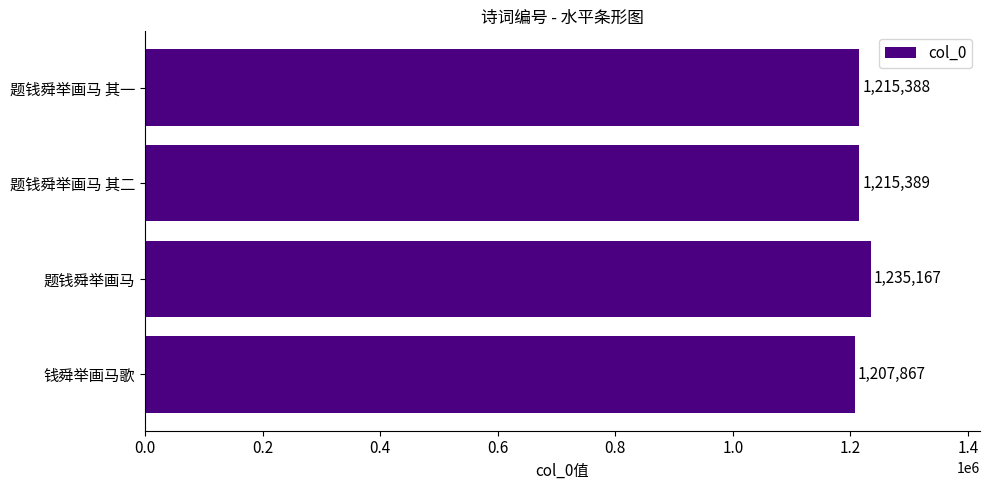

List the labels in order of value, largest first.

题钱舜举画马, 题钱舜举画马 其二, 题钱舜举画马 其一, 钱舜举画马歌